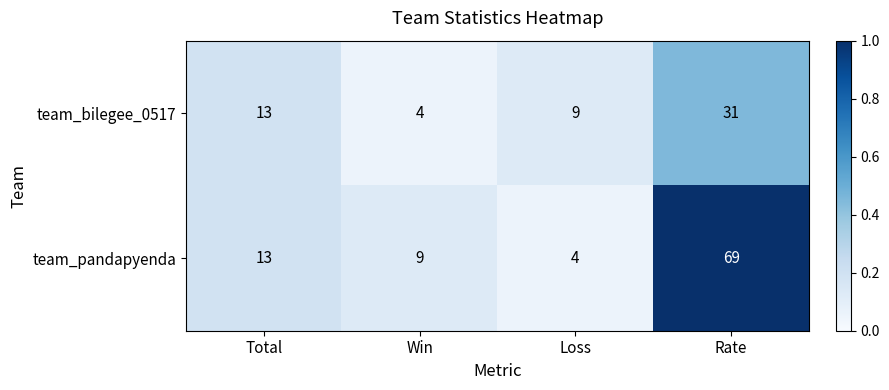

What is the minimum value shown in the chart?

4